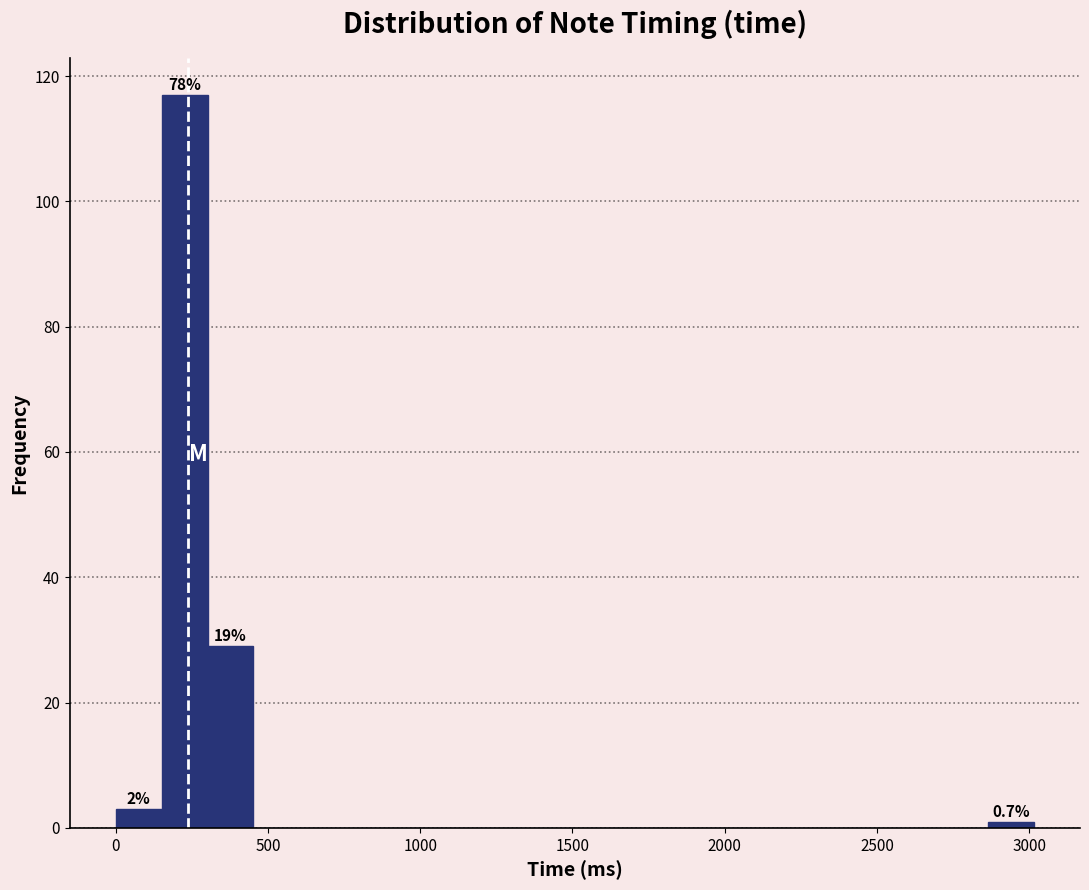

Around what value on the x-axis is the tallest bar? Give the approximate position of its centre, as read against the axis.

250